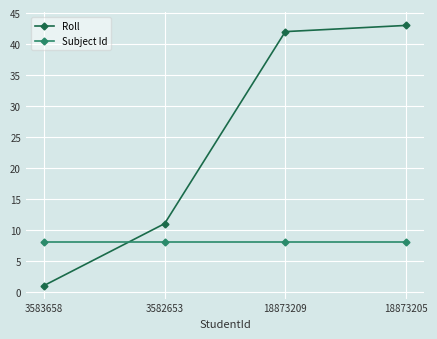

List the series in order of their peak value, lowest first.

Subject Id, Roll